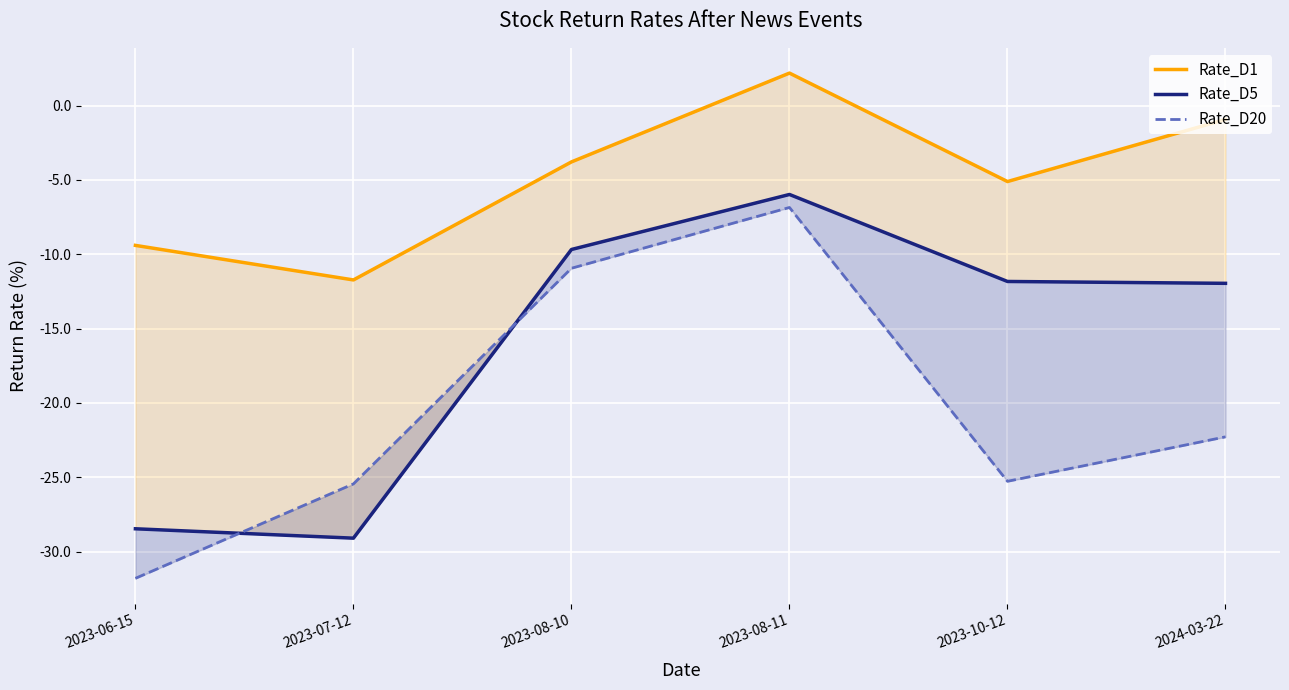

At which category is the sum across all series the highest?

2023-08-11